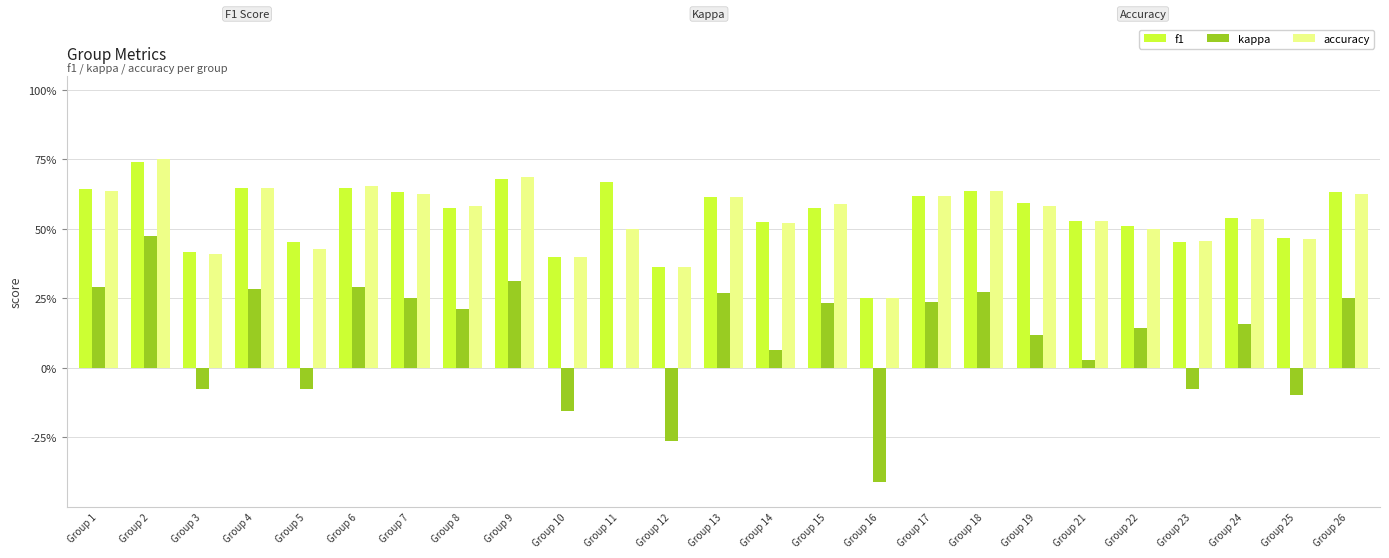

What is the spread (max minus min) of values at Group 18?

0.4